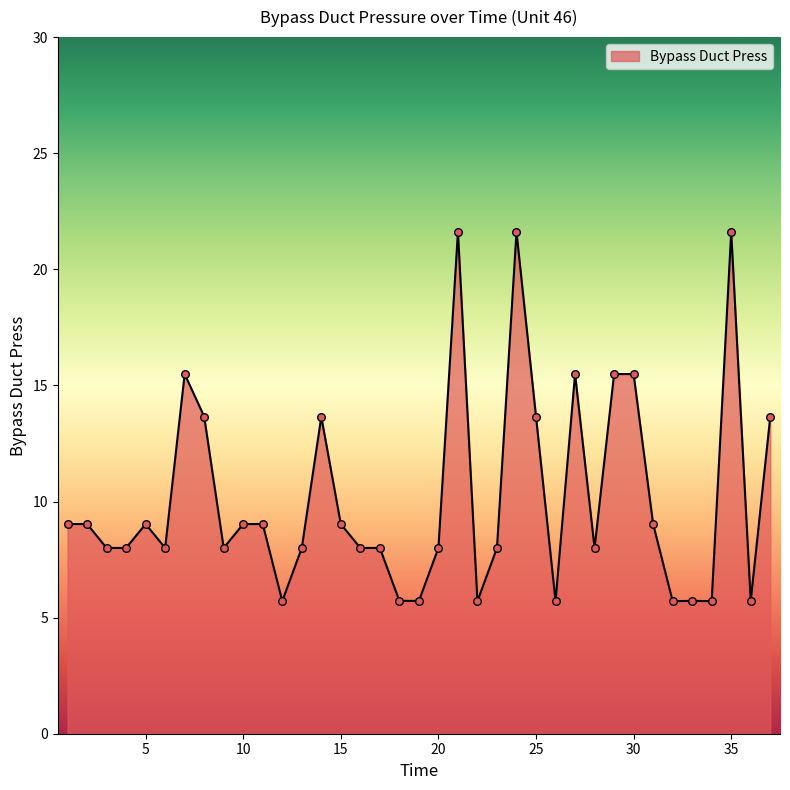

What is the minimum value shown in the chart?

5.7